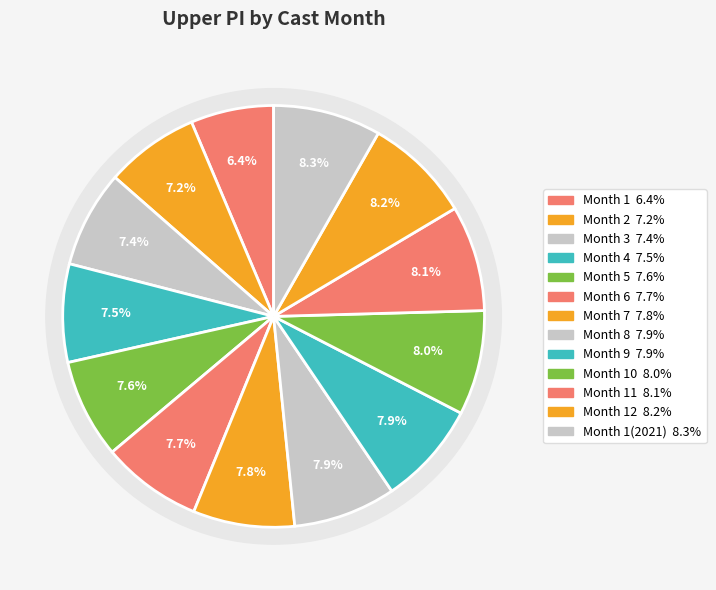

To the nearest percent, what is the difference between the 5 and 1 slice percentages?

1%